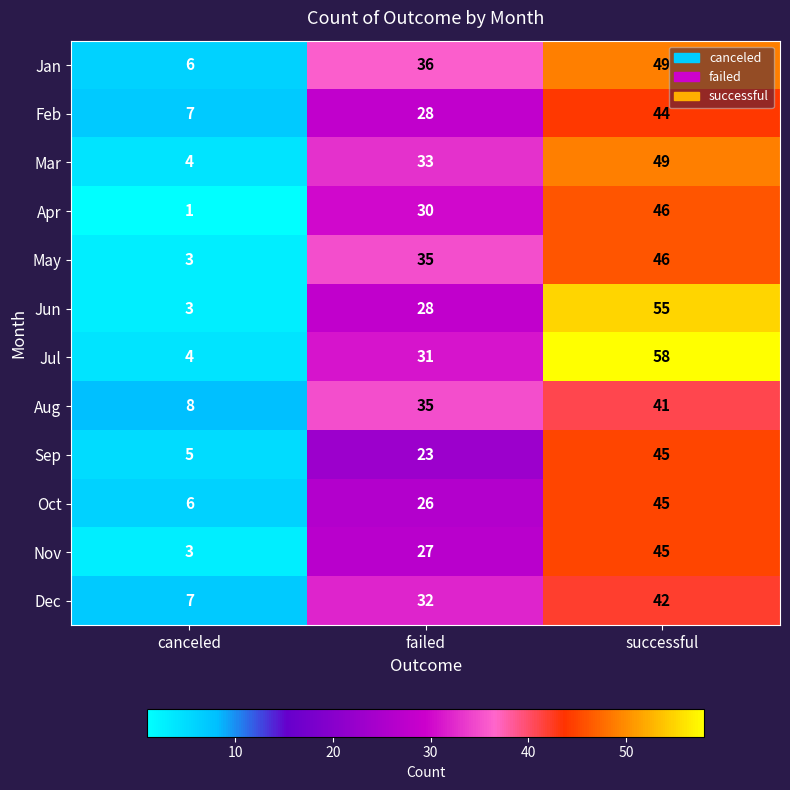

Which series has the largest total across all categories?

Jul